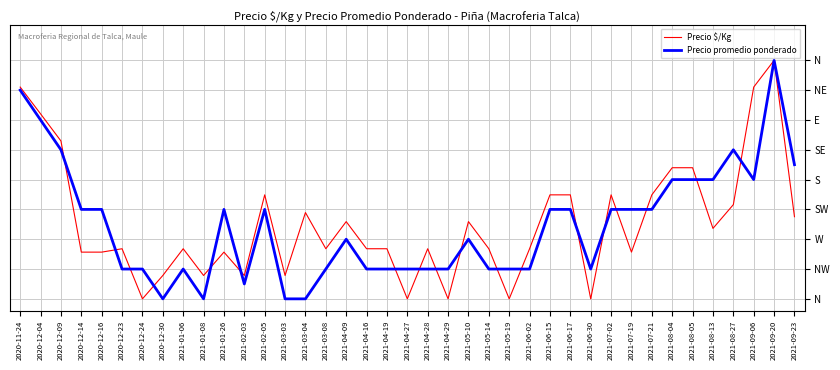

In Precio promedio ponderado, how many points are higher than both neighbors (excluding endpoints)?

7